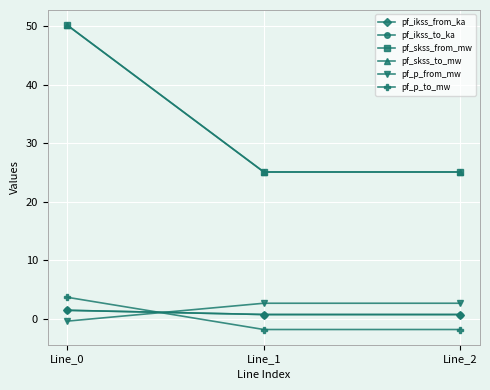

Does the chart have visible grid lines?

Yes